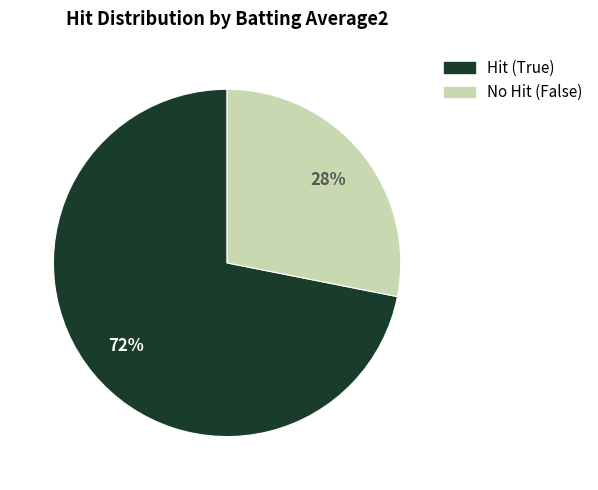

The No Hit (False) slice represents 39% of the pie. True or false?

False